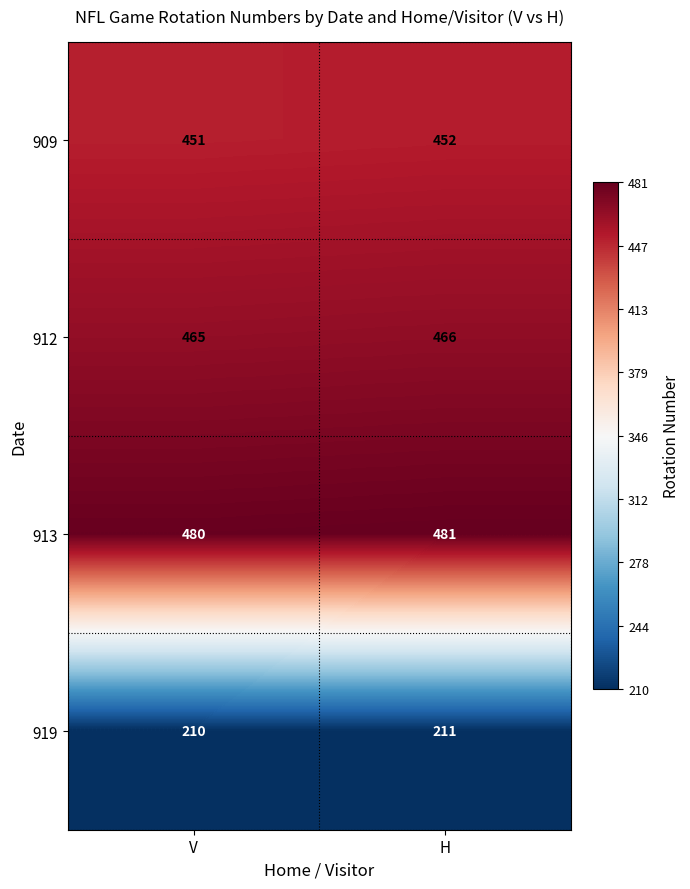

Which category has the highest value across all series?

H